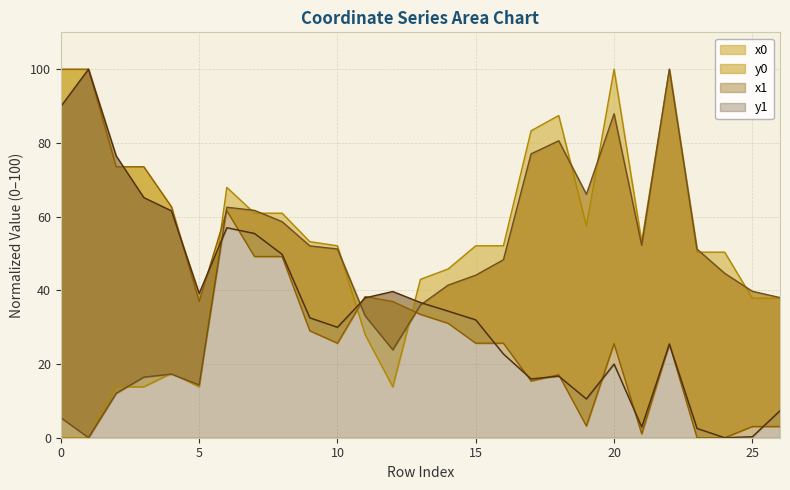

In y0, how many points are lower than both neighbors (excluding endpoints)?

5